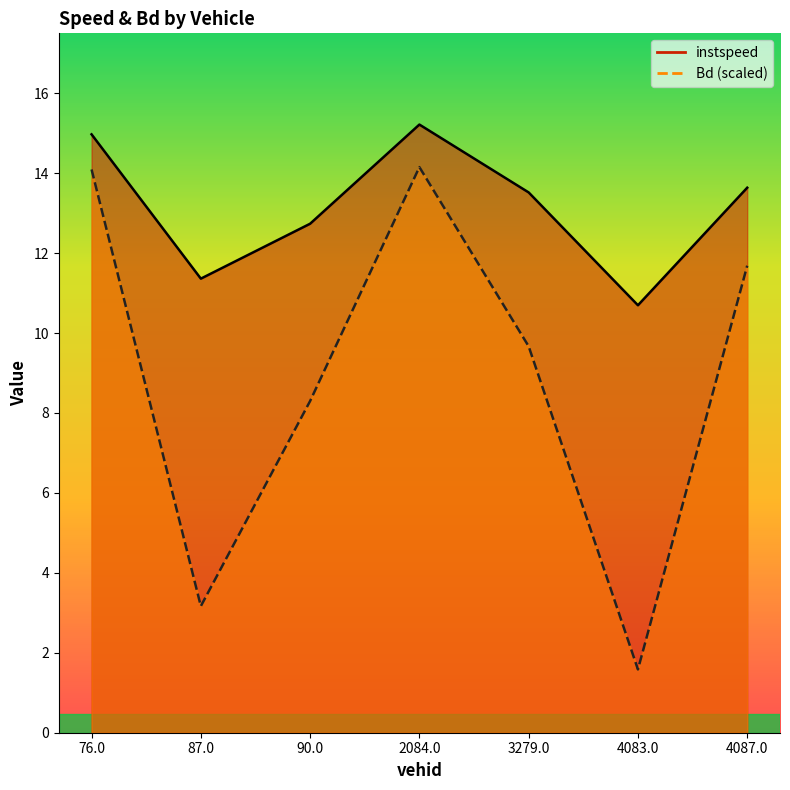

Reading right to left, list all the values displayed in this chart.

instspeed: 4087.0=13.6	4083.0=10.7	3279.0=13.5	2084.0=15.2	90.0=12.7	87.0=11.4	76.0=15.0
Bd: 4087.0=11.7	4083.0=1.6	3279.0=9.7	2084.0=14.2	90.0=8.3	87.0=3.2	76.0=14.1